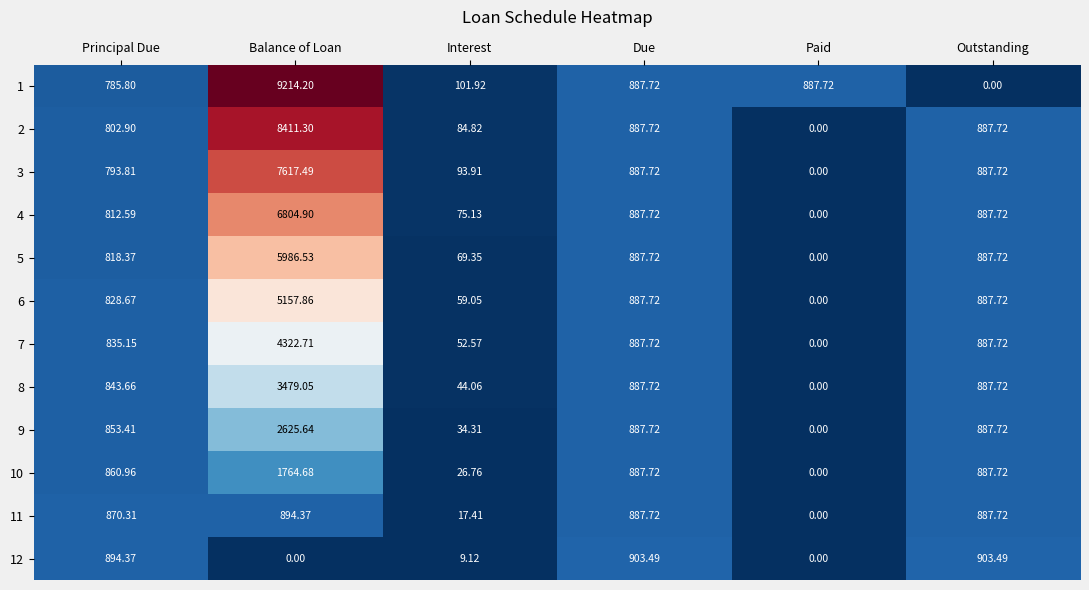

At which label does 5 first exceed 887?

Balance of Loan